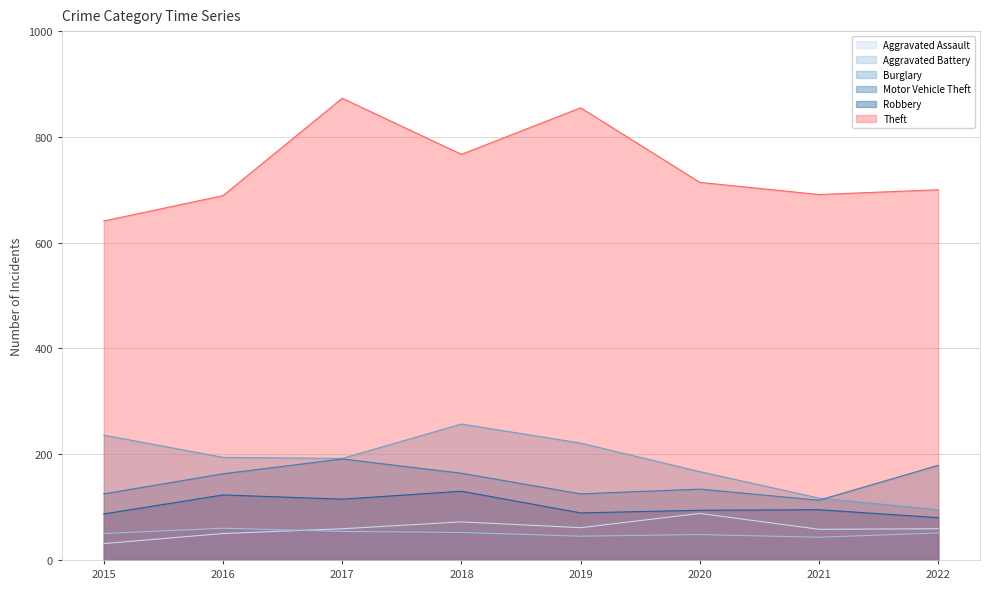

How many lines are shown in the chart?

6